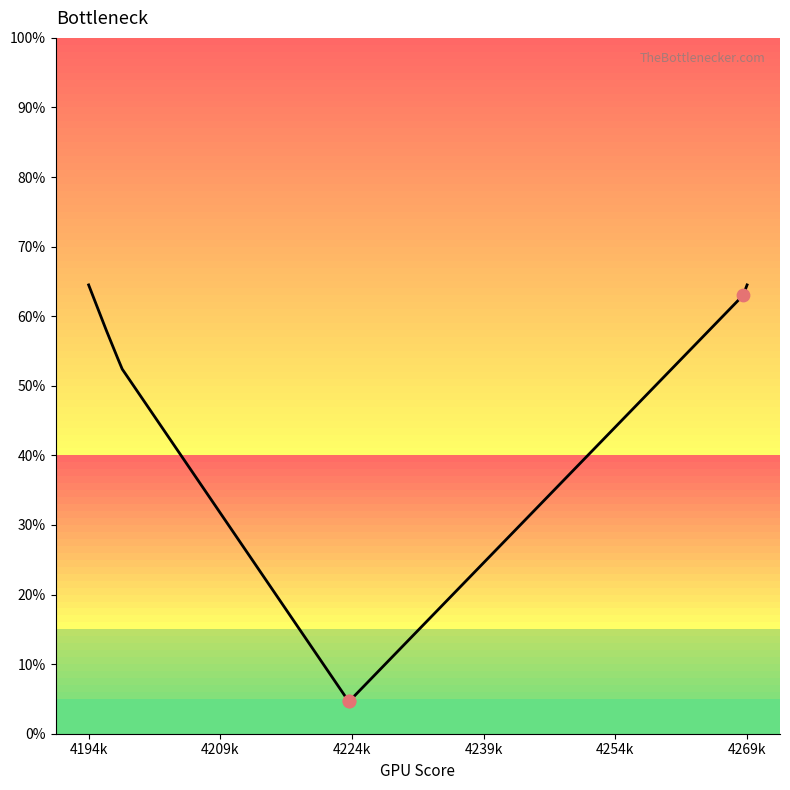

What is the maximum value shown in the chart?

64.5